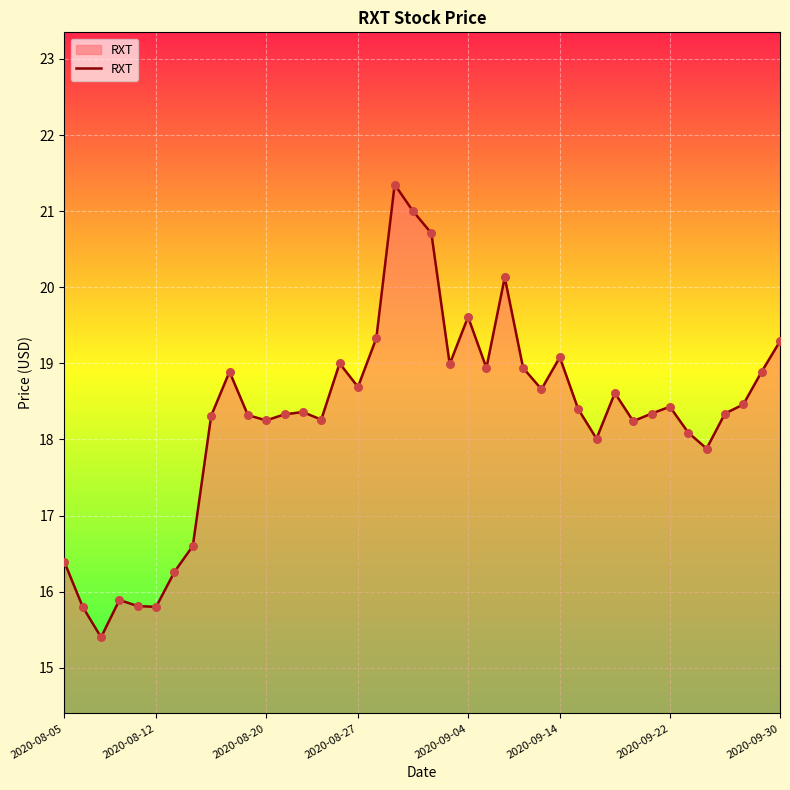

What is the maximum value shown in the chart?

21.4